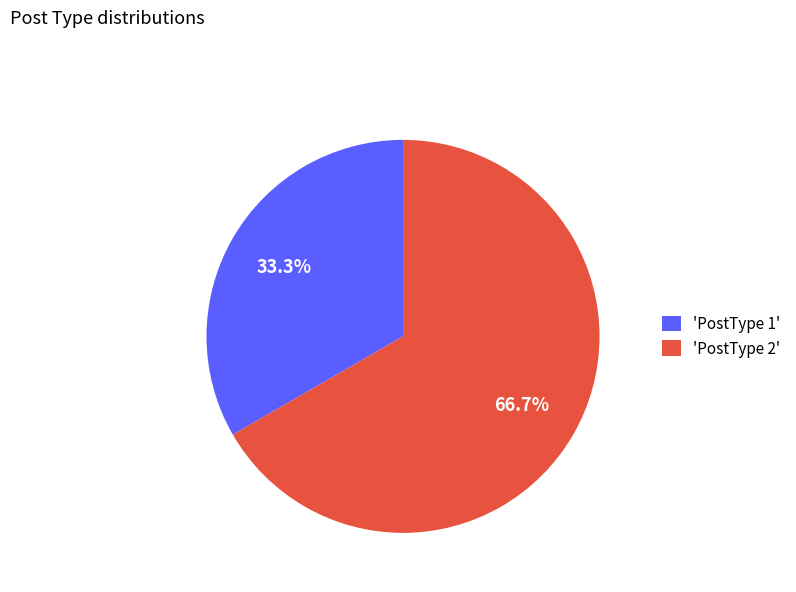

Which slice is the smallest?

'PostType 1'